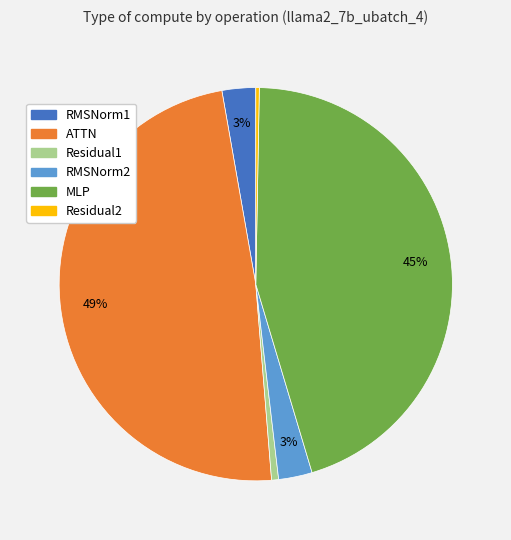

What percentage is the MLP slice, to the nearest percent?

45%